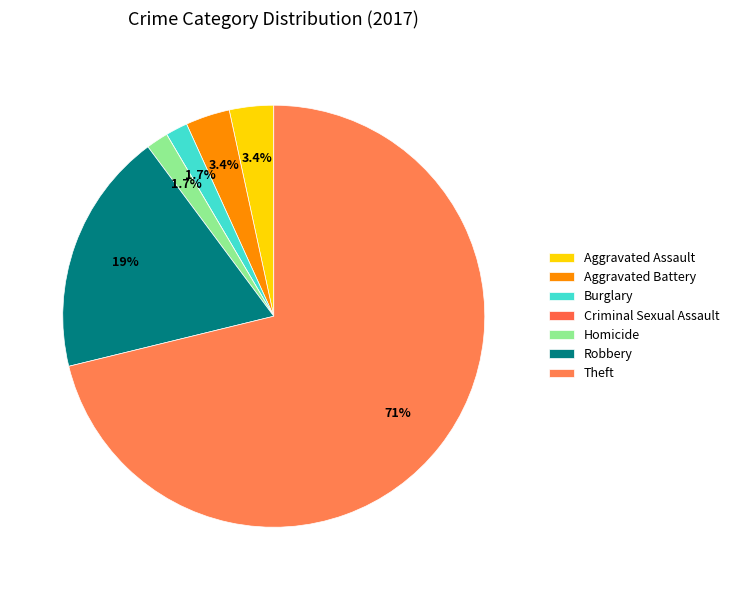

To the nearest percent, what portion does Burglary represent?

2%